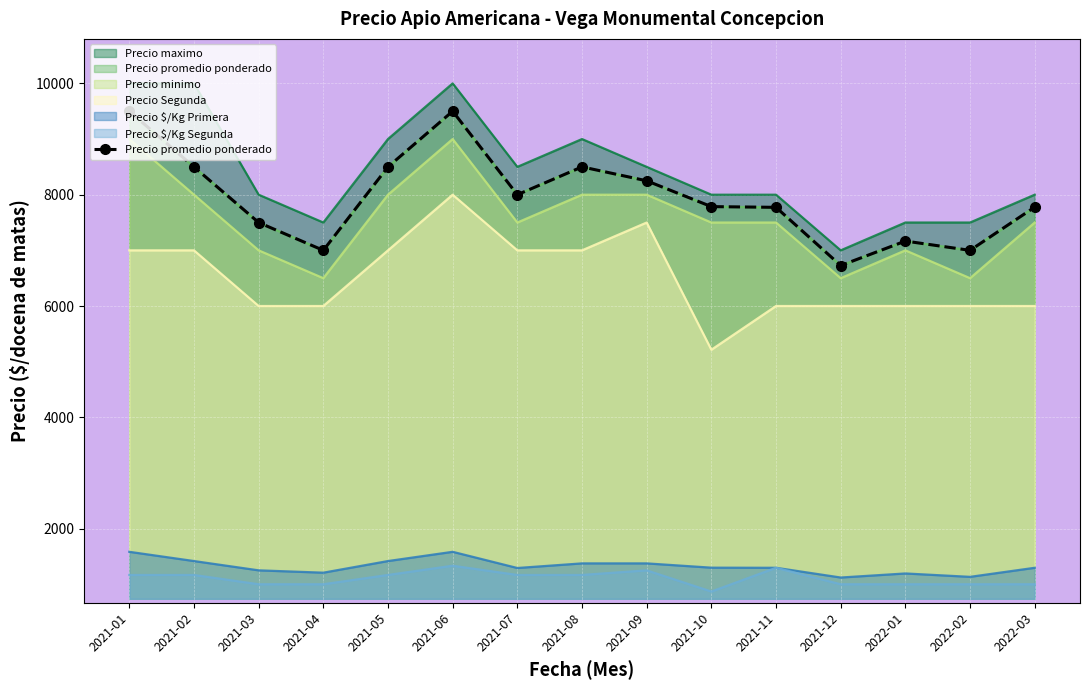

Between 2021-07 and 2021-11, which is larger?

2021-07